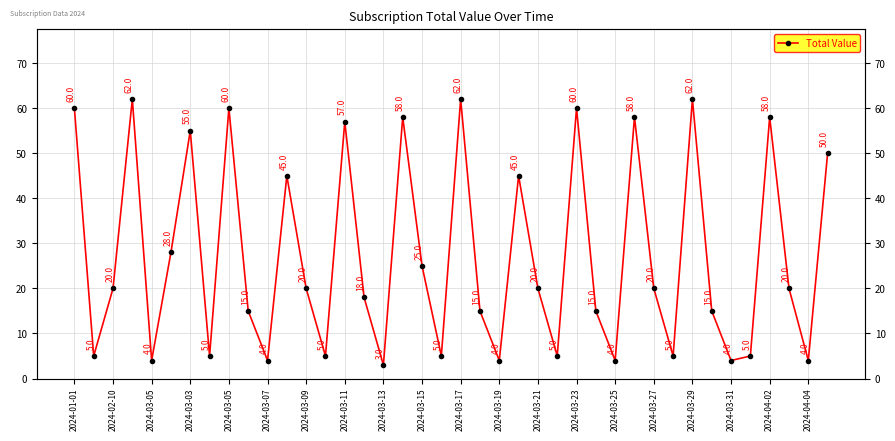

True or false: the data shows 3 at 35.

False